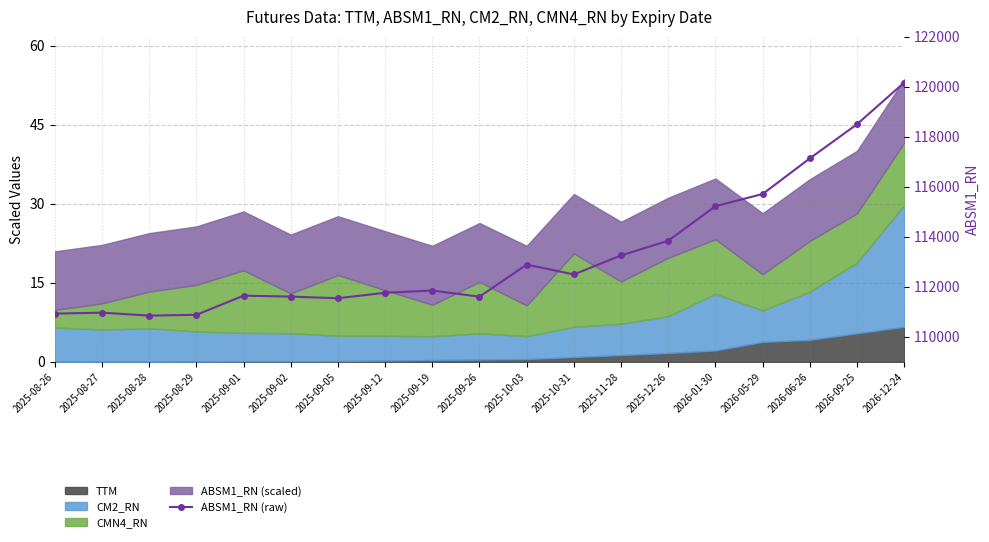

Reading left to right, what are all the values shown in this chart?

2025-08-26=110929.5	2025-08-27=110968.2	2025-08-28=110850.6	2025-08-29=110881.2	2025-09-01=111647.7	2025-09-02=111610.1	2025-09-05=111544.5	2025-09-12=111763.2	2025-09-19=111852.9	2025-09-26=111607.2	2025-10-03=112890.8	2025-10-31=112496.6	2025-11-28=113257.7	2025-12-26=113847.0	2026-01-30=115225.6	2026-05-29=115714.3	2026-06-26=117137.9	2026-09-25=118504.2	2026-12-24=120171.7